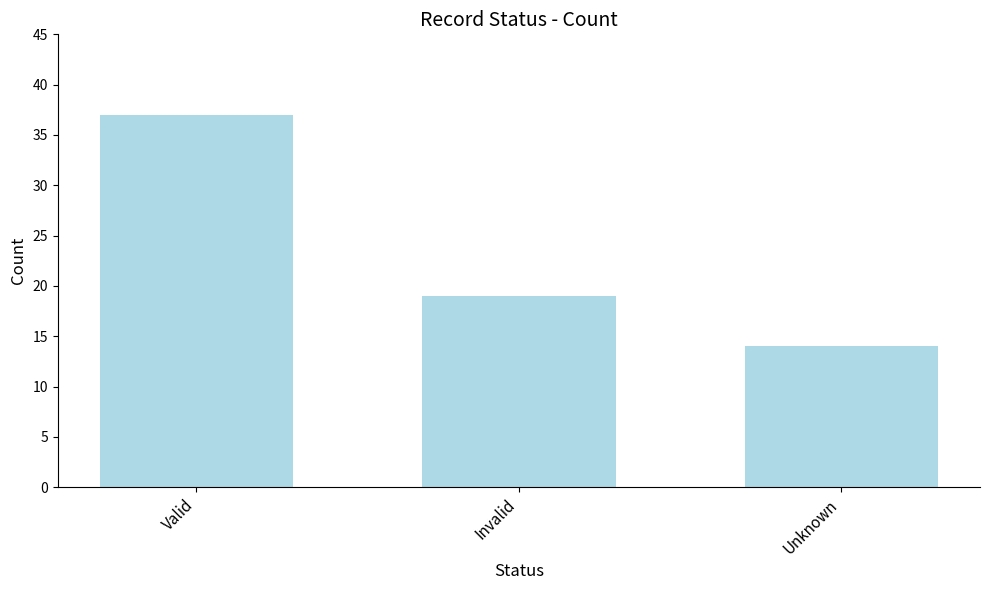

What position from the right is Valid?

3